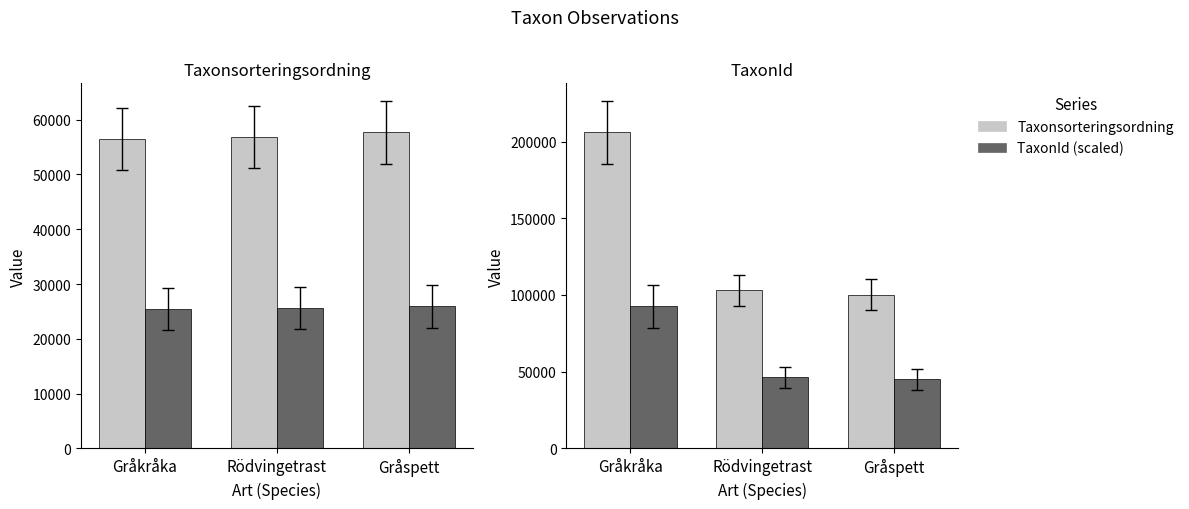

At which category does the chart reach its minimum across all series?

Gråkråka